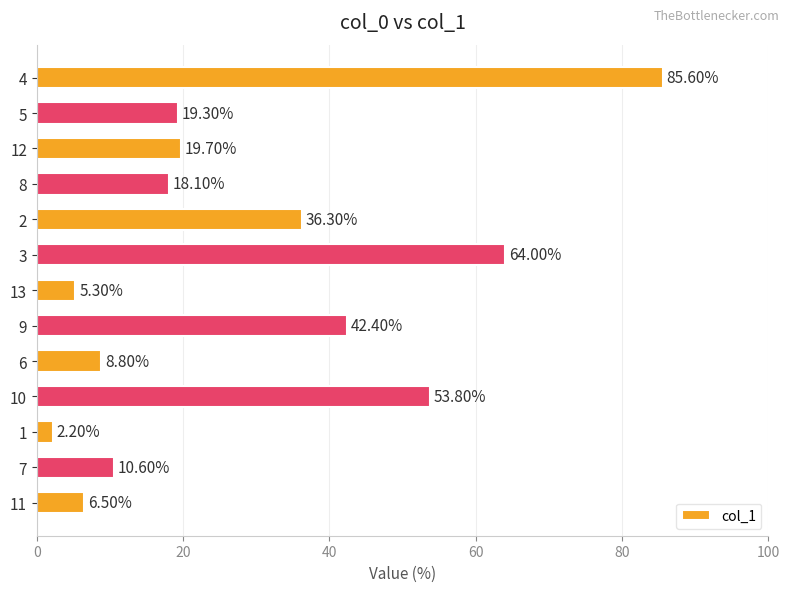

True or false: the data shows 30.5 at 11.

False